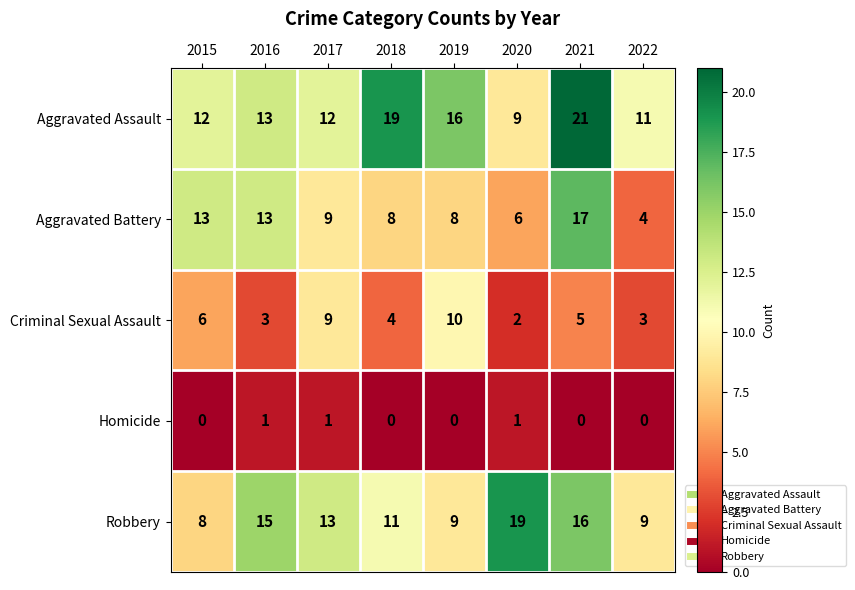

True or false: Aggravated Battery has a value of 13 at 2015.

True